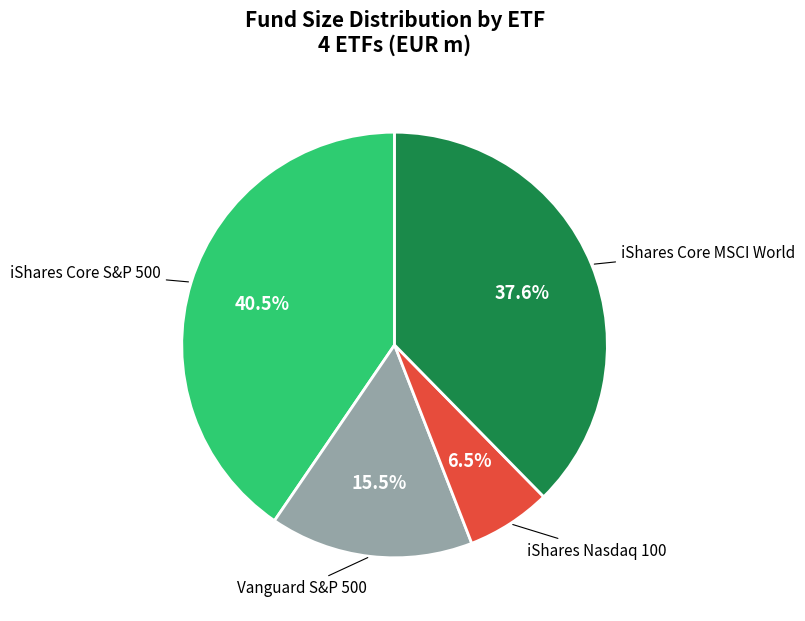

Is there a majority slice in this chart?

No